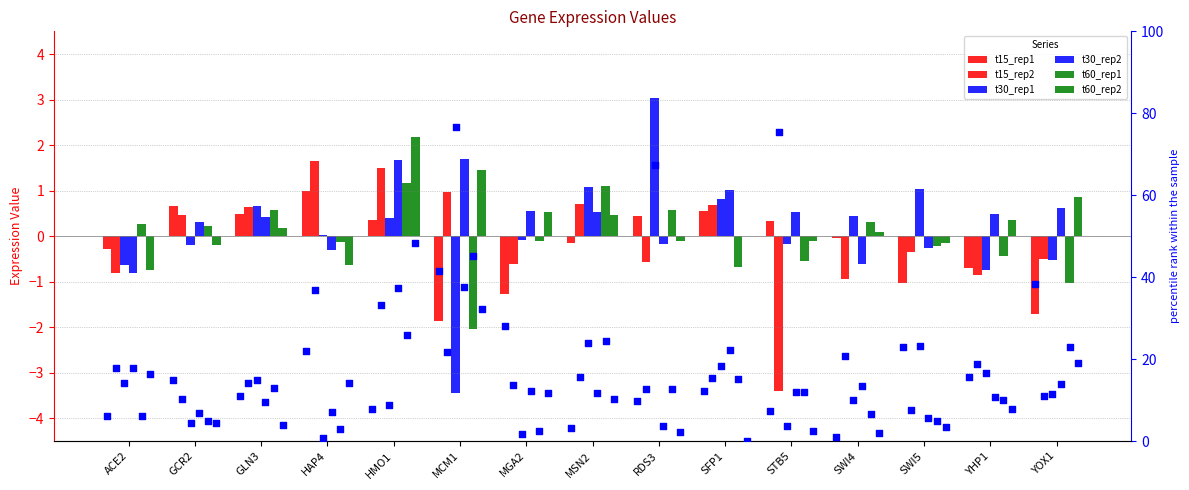

Which series has the widest spread of Y values?

t30_rep1